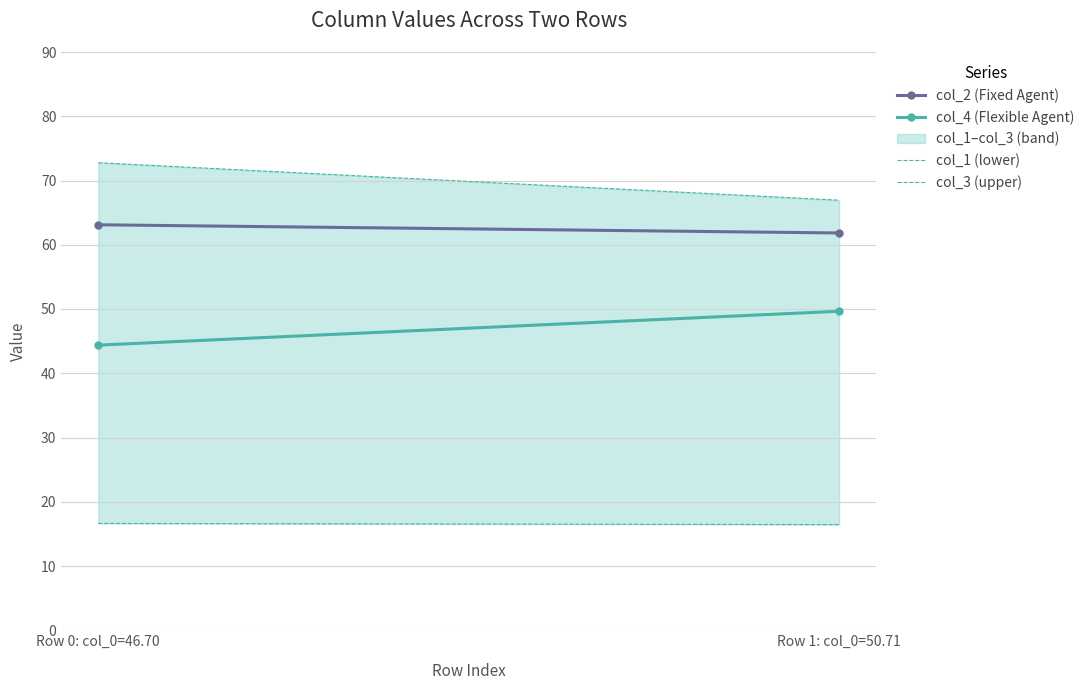

Which series has the largest total across all categories?

col_3 (upper)